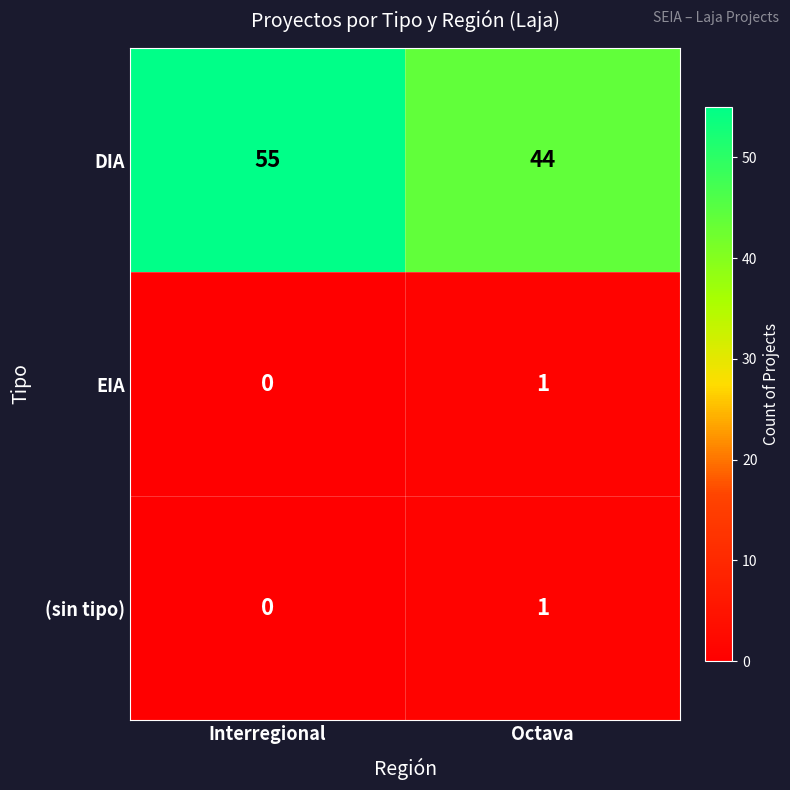

Which category has the highest value across all series?

Interregional